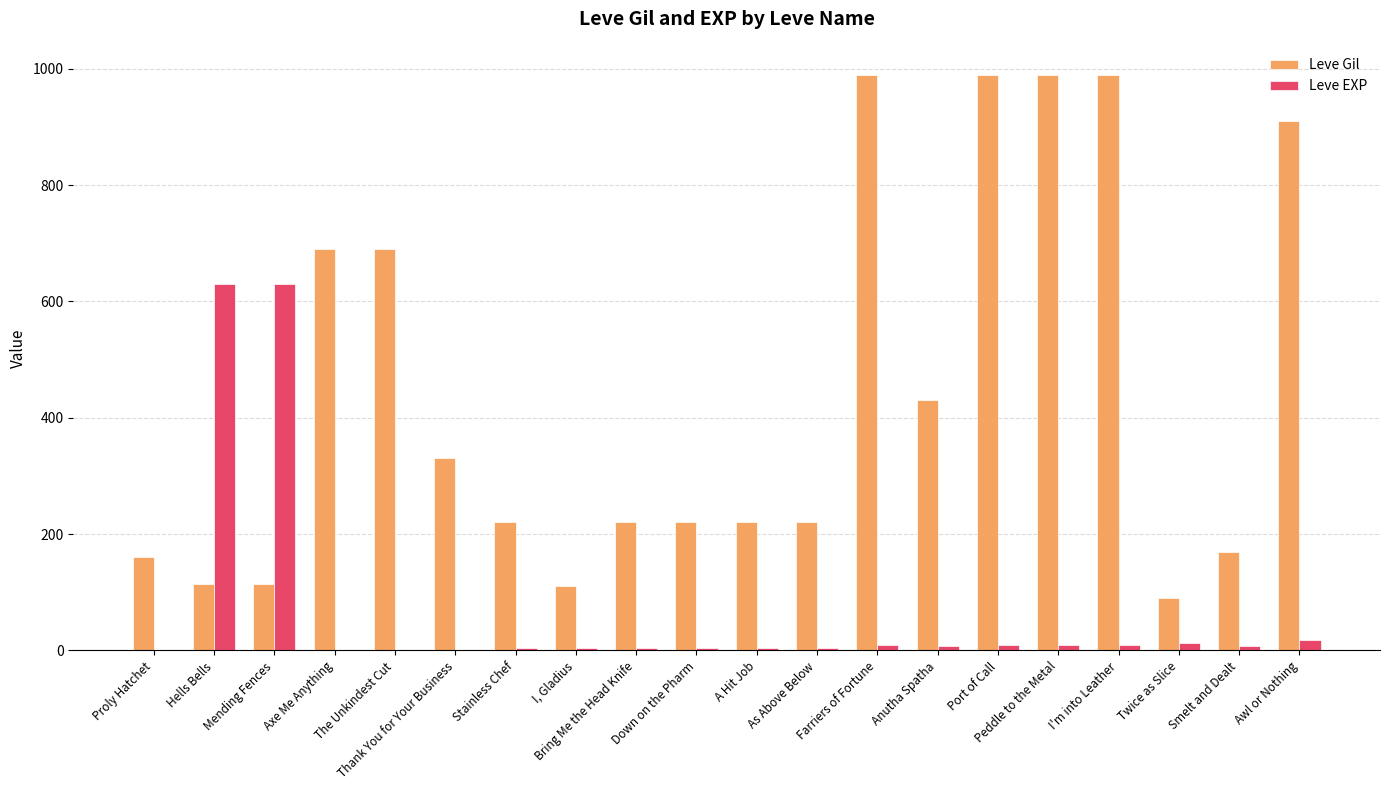

What is the maximum value for Leve Gil?

990